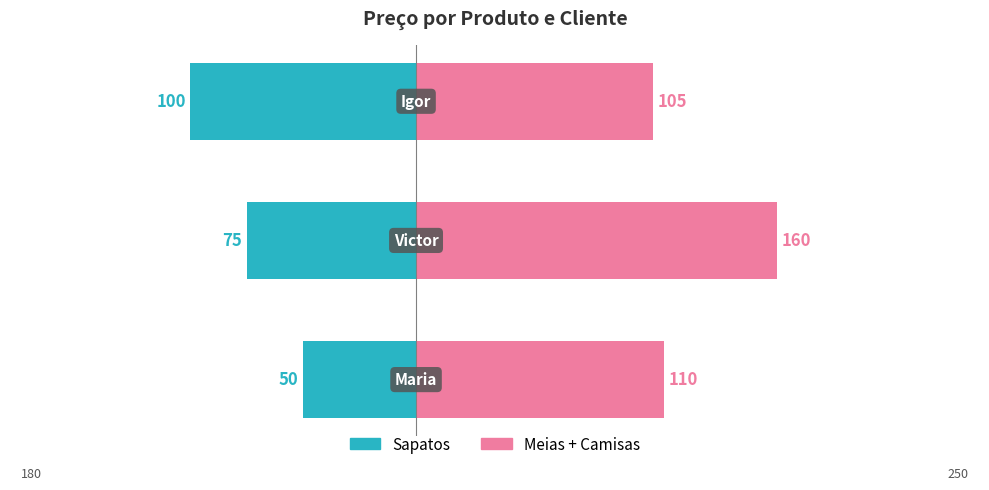

What is the difference between the highest and lowest values at 1?

235